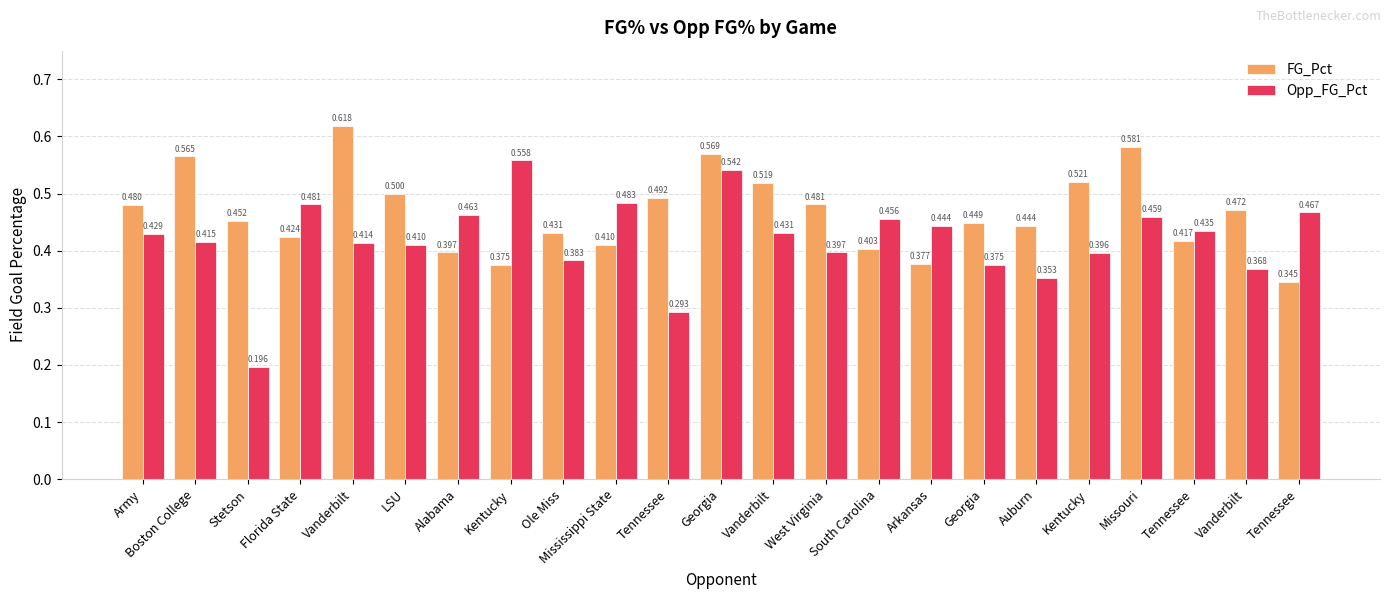

Which label corresponds to the smallest value in the chart?

Stetson